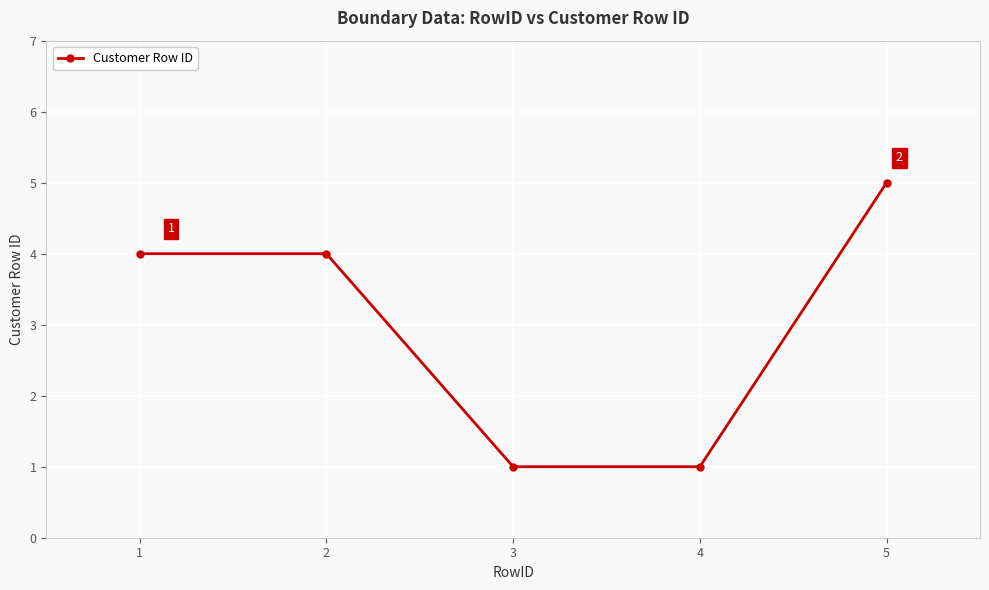

What is the value of the 4th point from the left?

1